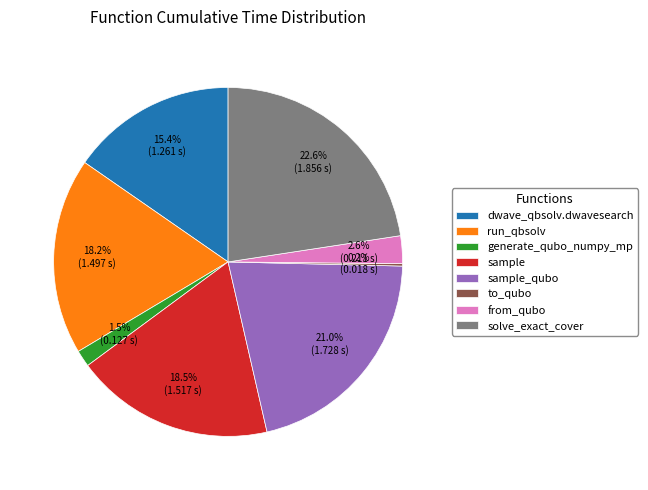

Does any single category account for the majority?

No